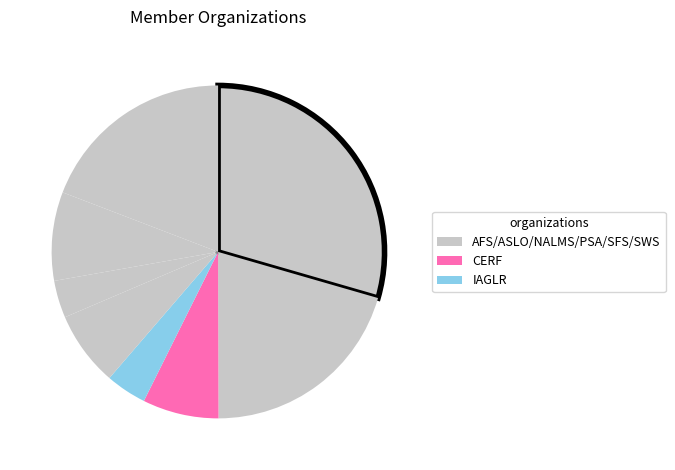

How many segments does this pie chart have?

8